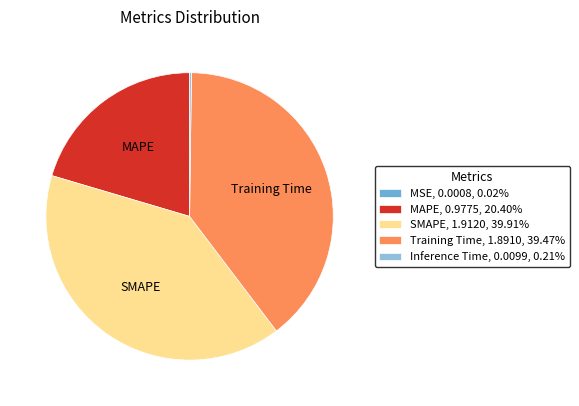

Does SMAPE, 1.9120, 39.91% represent more than half of the total?

No